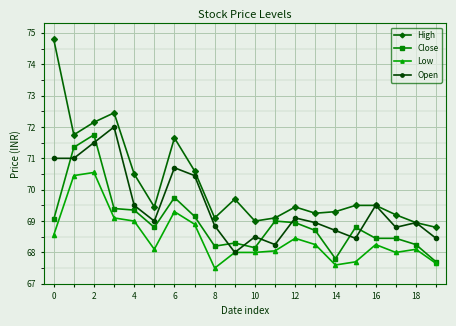

Which series has the largest total across all categories?

High